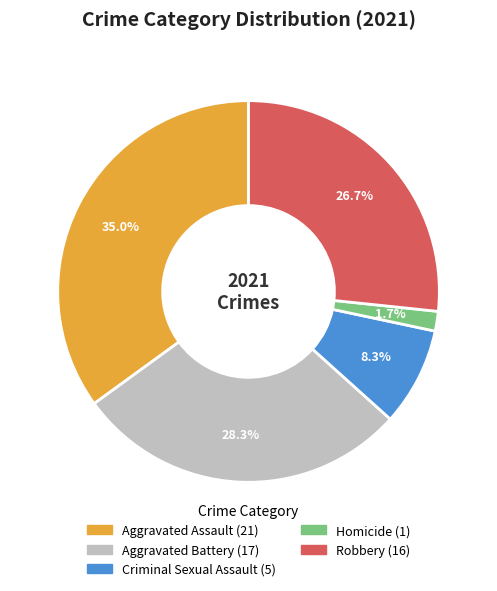

The Robbery slice represents 35% of the pie. True or false?

False